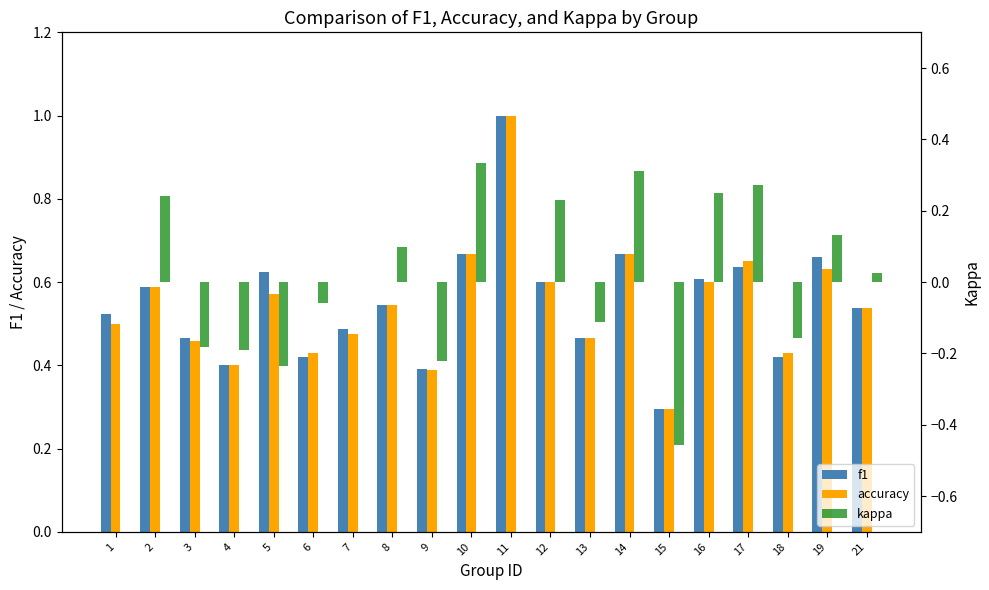

Which category has the lowest value across all series?

15